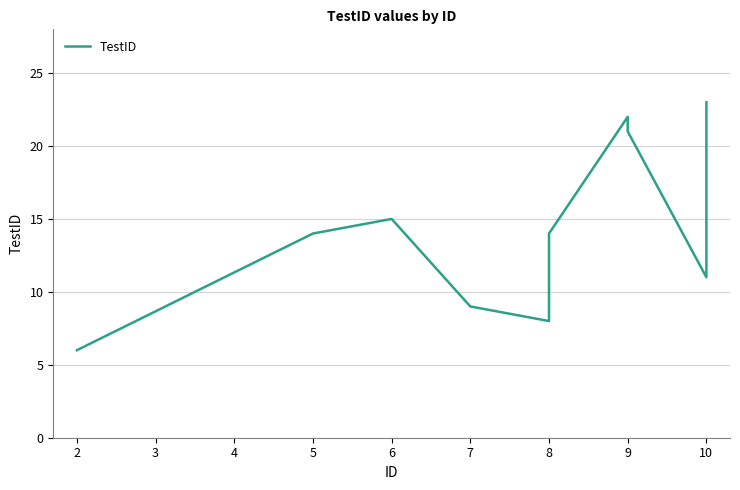

What is the average value?

14